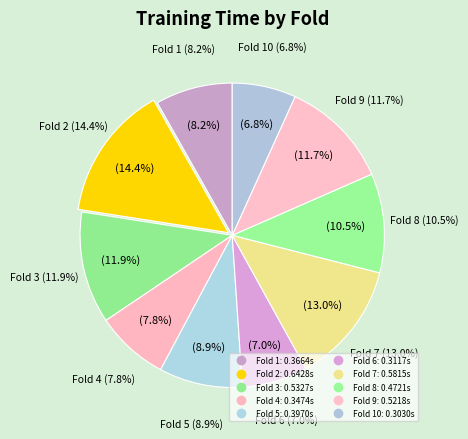

Does Fold 2 account for over 50% of the chart?

No